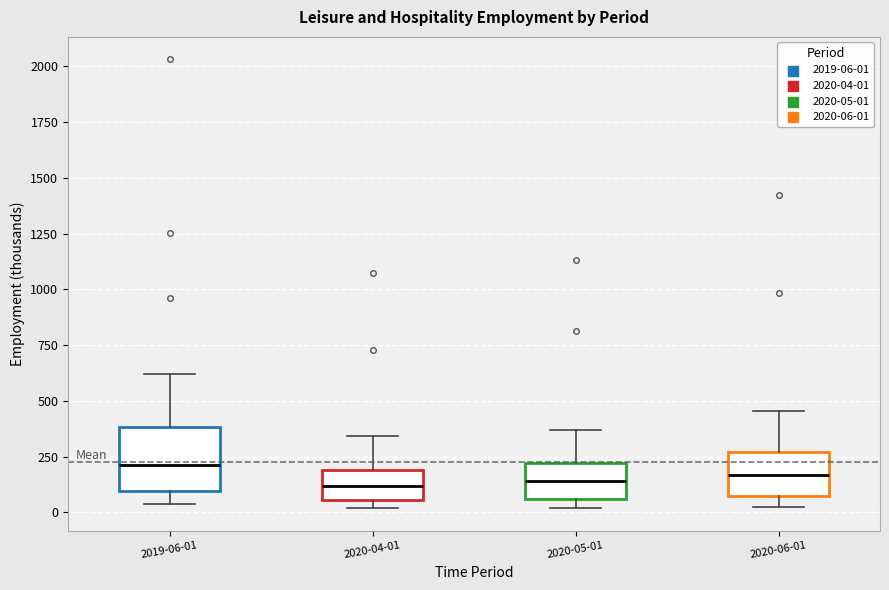

Reading left to right, transcribe this box plot: for each box, give where its median line is, the range the box spans, and where its two whiskers end, as read against the y-axis. The values are not printed on the chart, so give them approximately, as read against the axis.

2019-06-01: median 200, box 100 to 400, whiskers 50 to 600
2020-04-01: median 100, box 50 to 200, whiskers 0 to 350
2020-05-01: median 150, box 50 to 200, whiskers 0 to 350
2020-06-01: median 150, box 50 to 250, whiskers 0 to 450